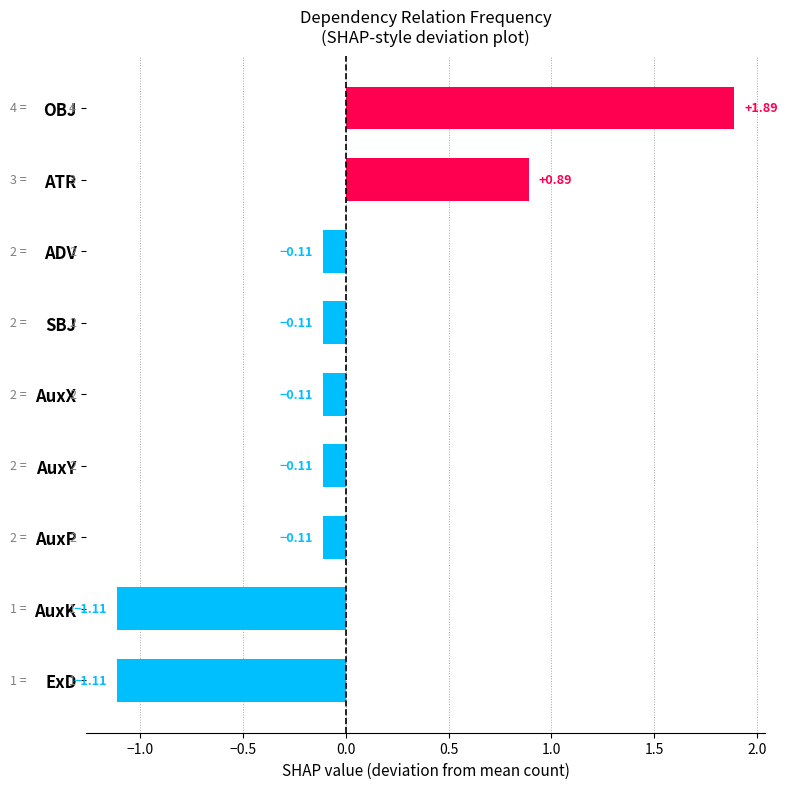

Between ATR and AuxX, which is larger?

ATR